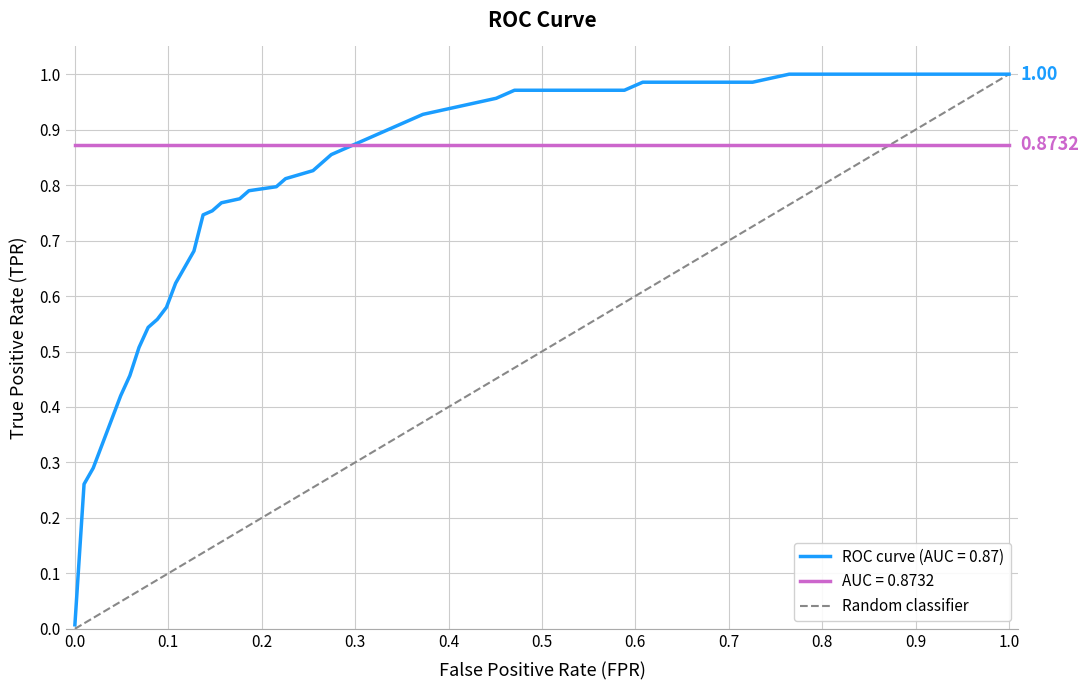

What is the greatest value displayed?

1